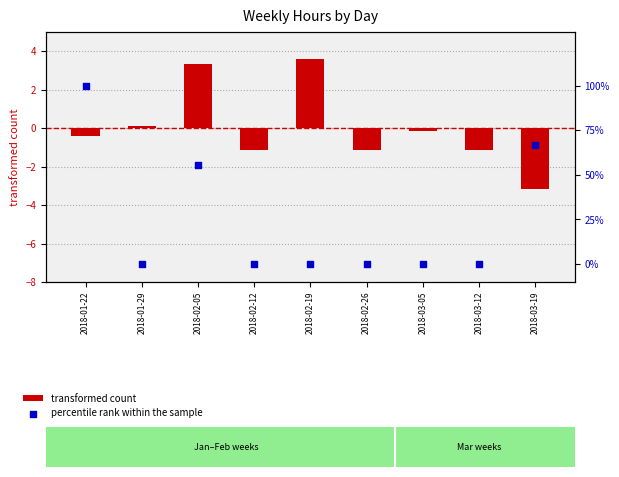

What are all the series names shown in the legend?

transformed count, percentile rank within the sample